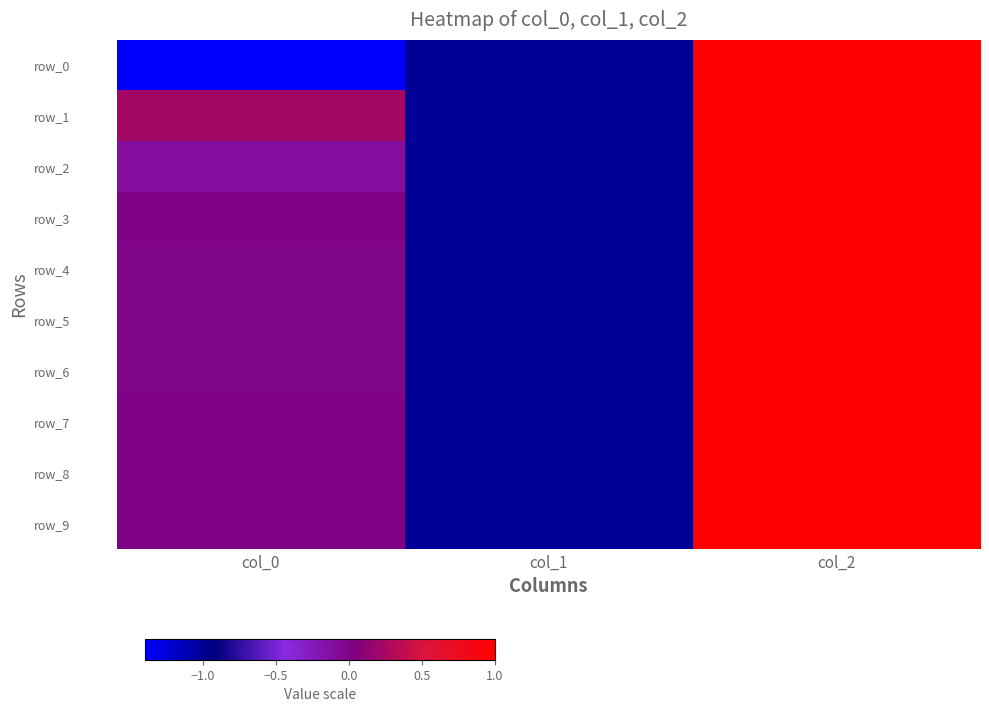

Reading left to right, list all the values displayed in this chart.

row_0: col_0=-1.4	col_1=-1.0	col_2=1.0
row_1: col_0=0.2	col_1=-1.0	col_2=1.0
row_2: col_0=-0.1	col_1=-1.0	col_2=1.0
row_3: col_0=0.0	col_1=-1.0	col_2=1.0
row_4: col_0=-0.0	col_1=-1.0	col_2=1.0
row_5: col_0=-0.0	col_1=-1.0	col_2=1.0
row_6: col_0=-0.0	col_1=-1.0	col_2=1.0
row_7: col_0=-0.0	col_1=-1.0	col_2=1.0
row_8: col_0=-0.0	col_1=-1.0	col_2=1.0
row_9: col_0=-0.0	col_1=-1.0	col_2=1.0